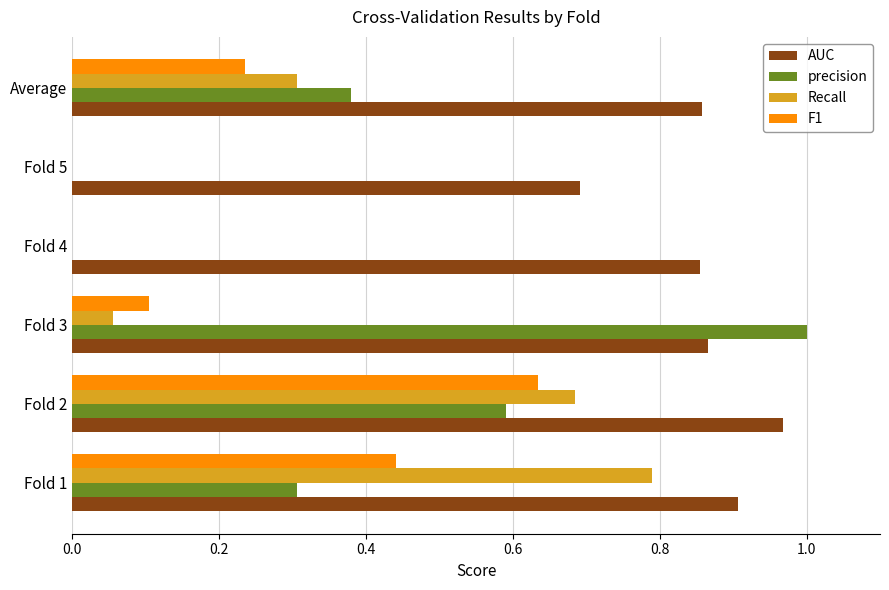

What are all the series names shown in the legend?

AUC, precision, Recall, F1